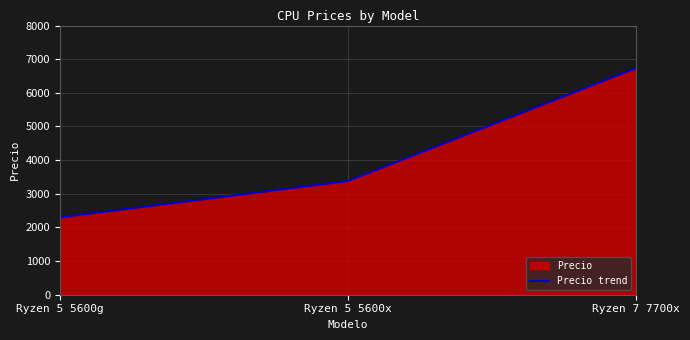

What is the label of the 2nd point from the right?

Ryzen 5 5600x